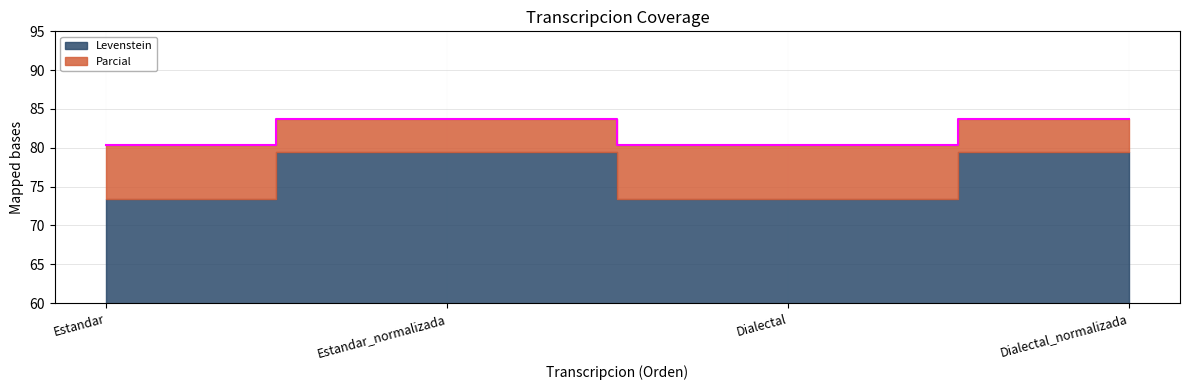

Which label corresponds to the smallest value in the chart?

Estandar